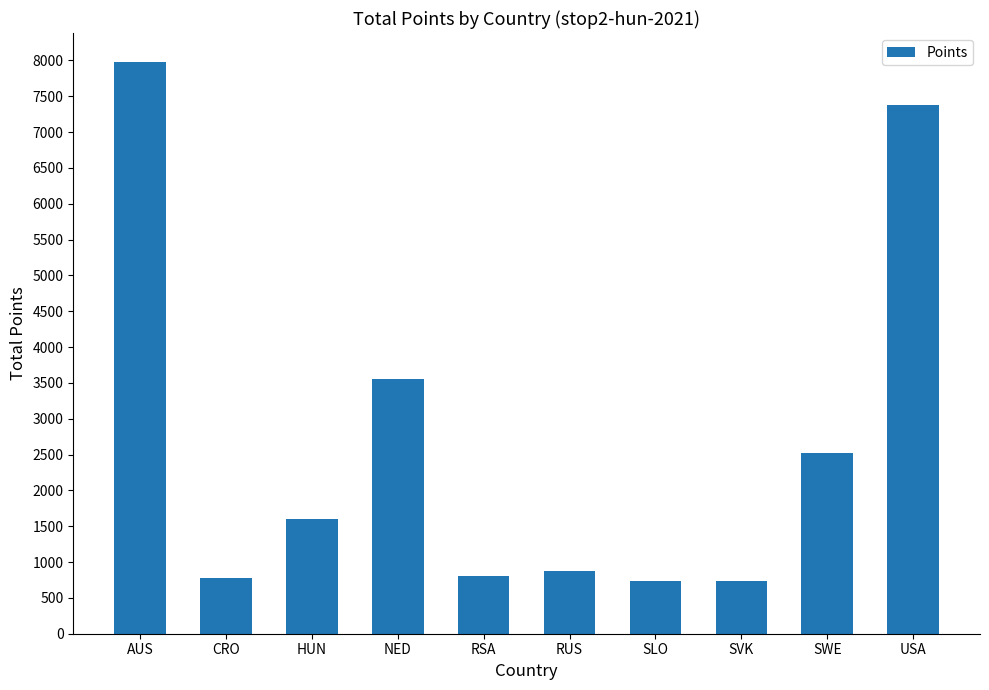

Where is the data nearest to the value 4361?

NED